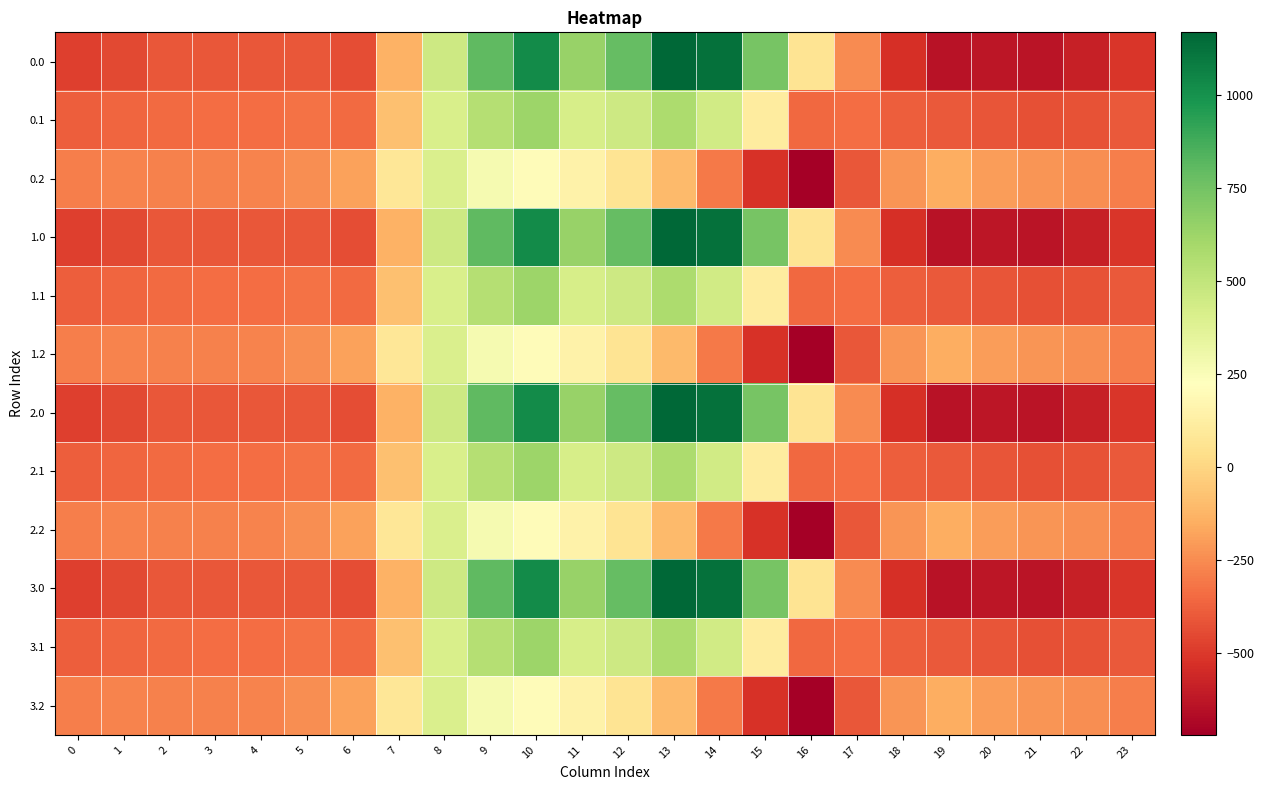

What is the maximum value shown in the chart?

1167.2